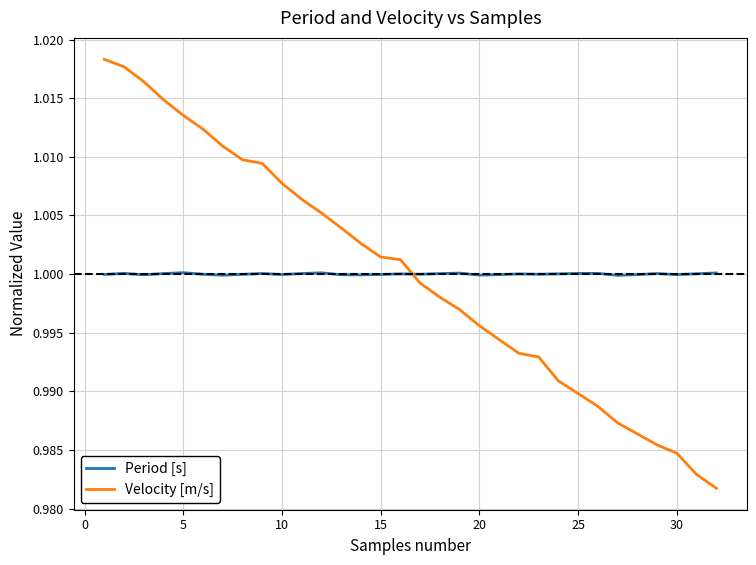

How many lines are shown in the chart?

2